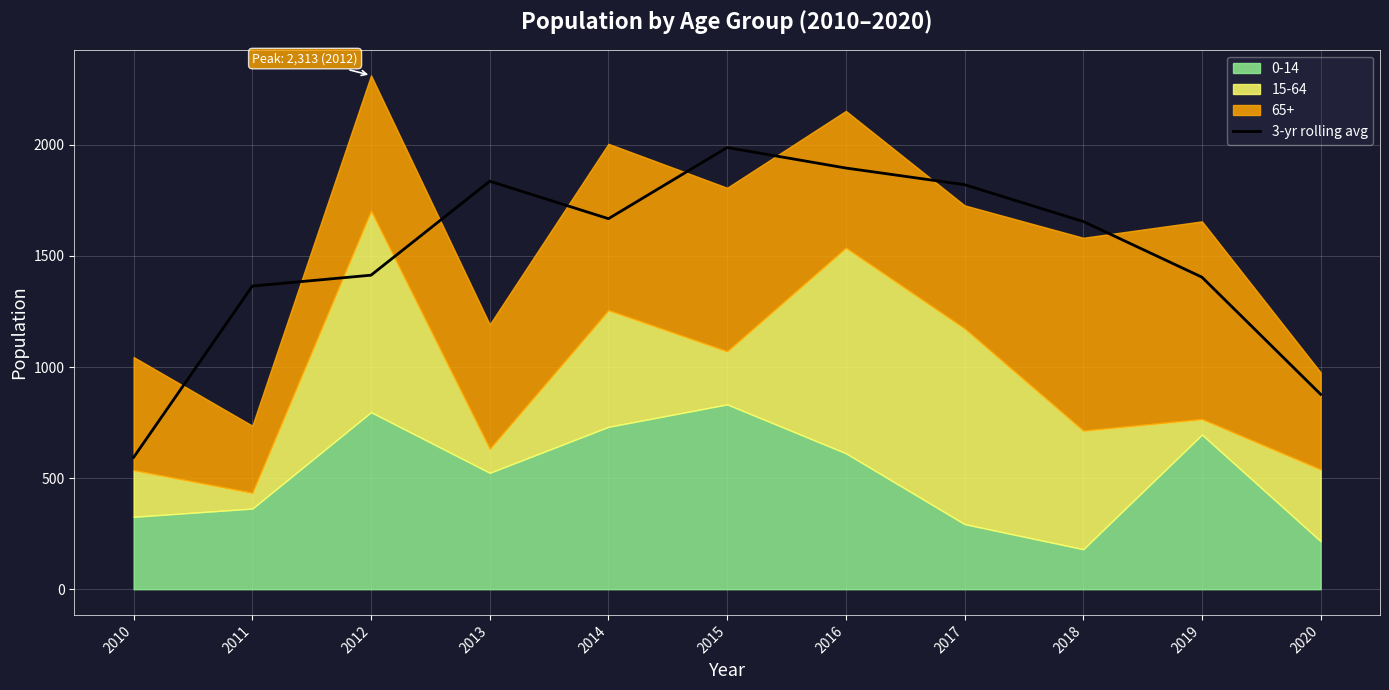

What is the minimum value shown in the chart?

593.7